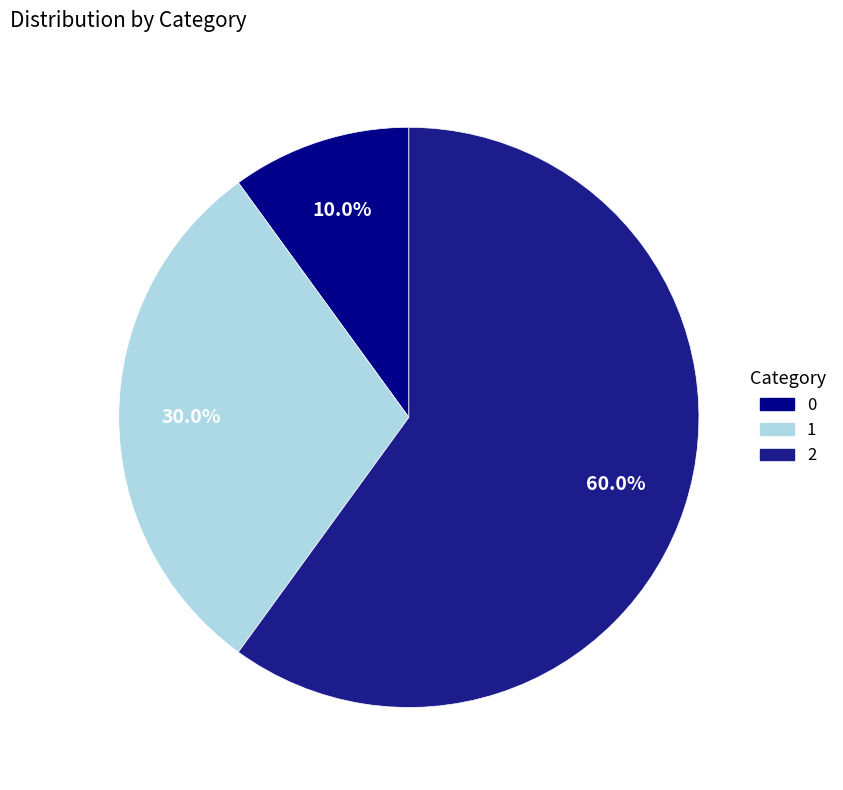

Is the sum of 0 and 2 greater than half?

Yes